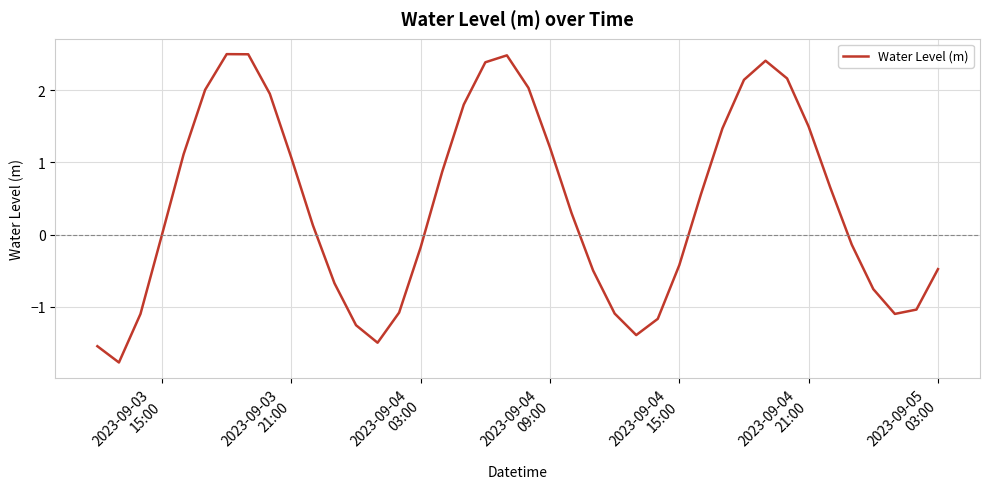

What is the maximum value shown in the chart?

2.5